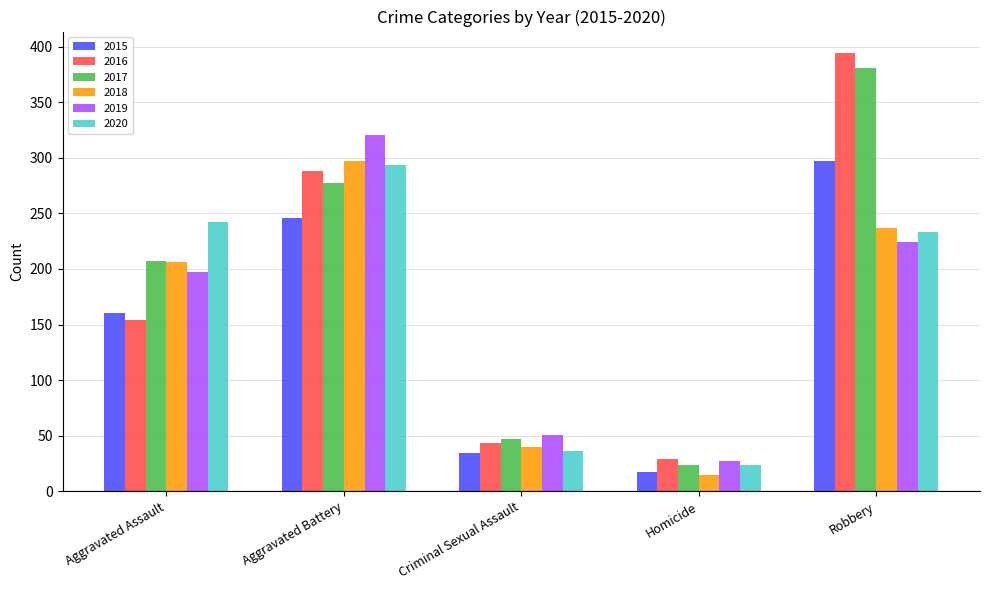

Are the bars horizontal?

No